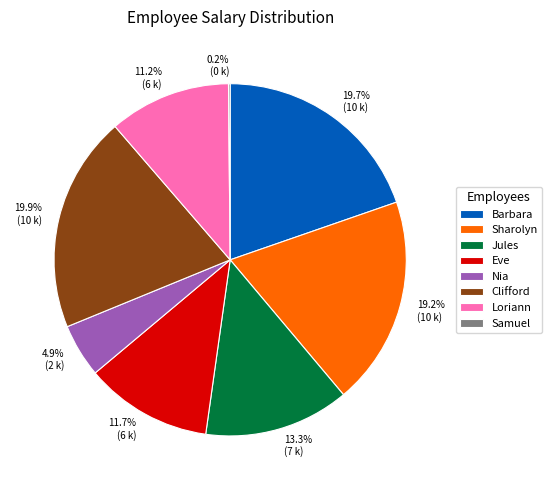

Does any single category account for the majority?

No